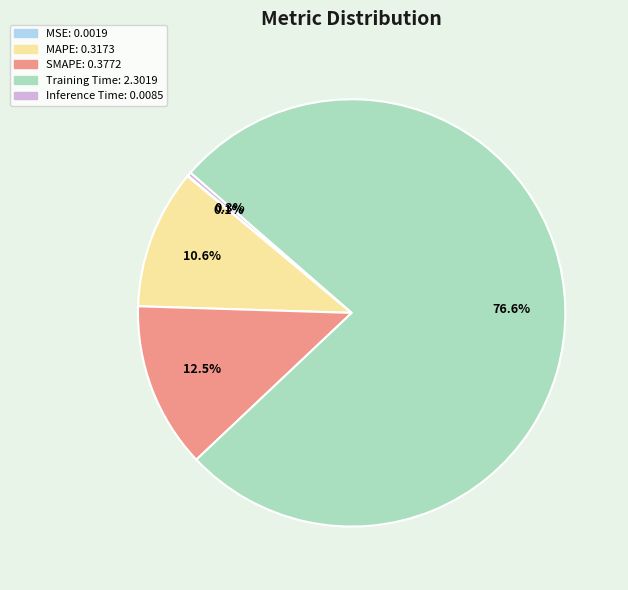

Which has a higher value, SMAPE or MAPE?

SMAPE